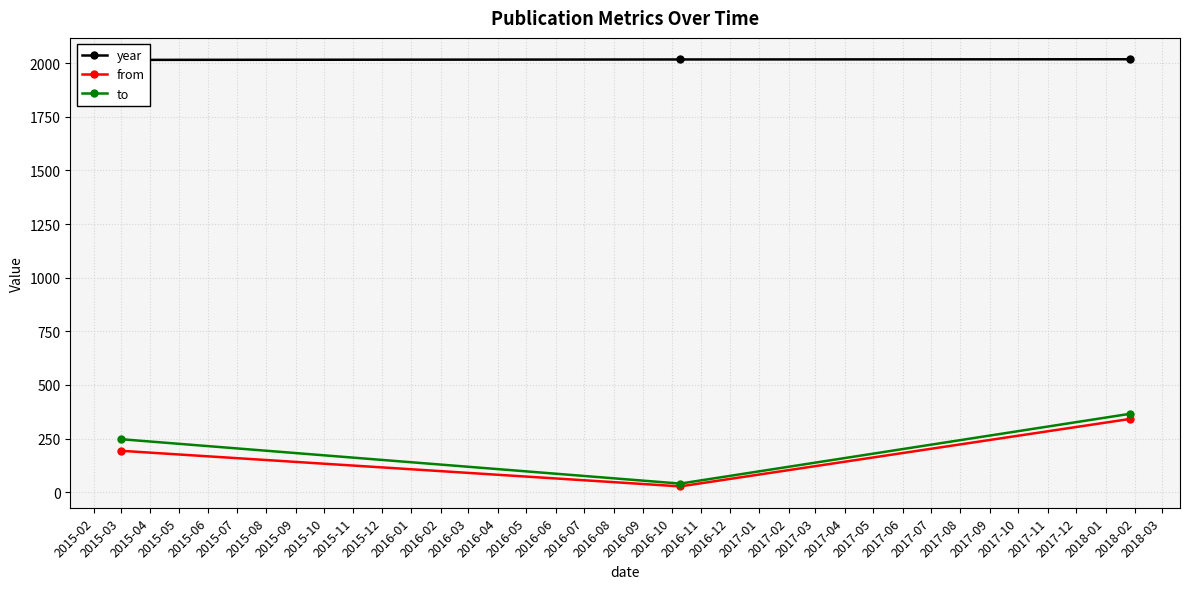

What is the maximum value for to?

365